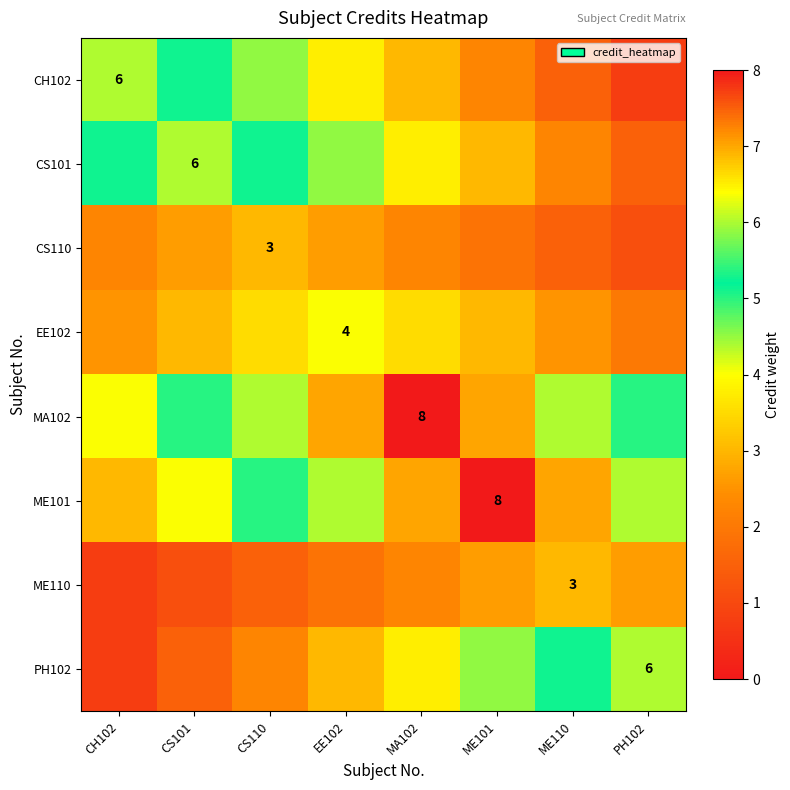

Which category has the highest value in the MA102 series?

MA102